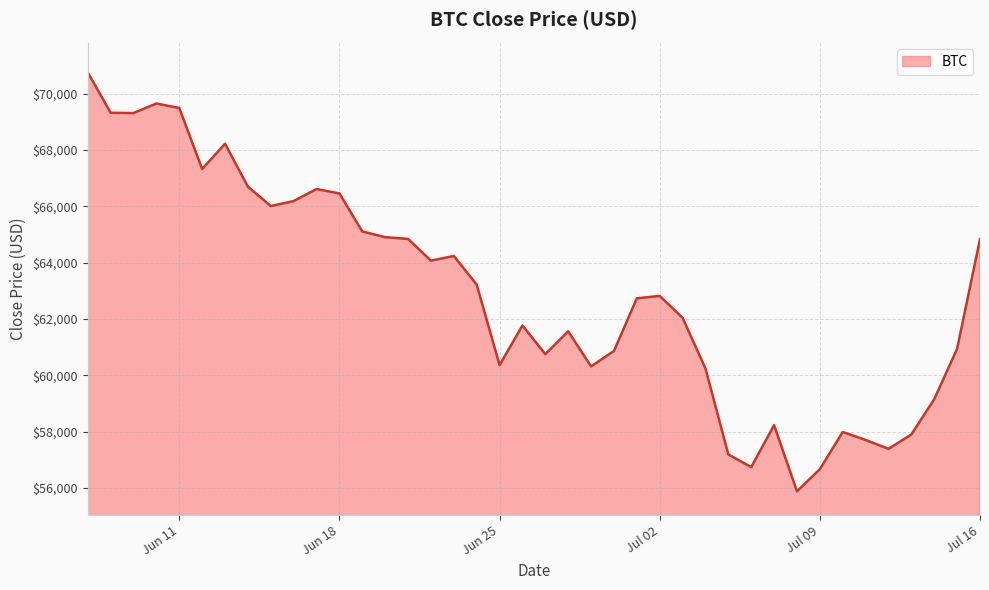

What is the maximum value shown in the chart?

70759.6